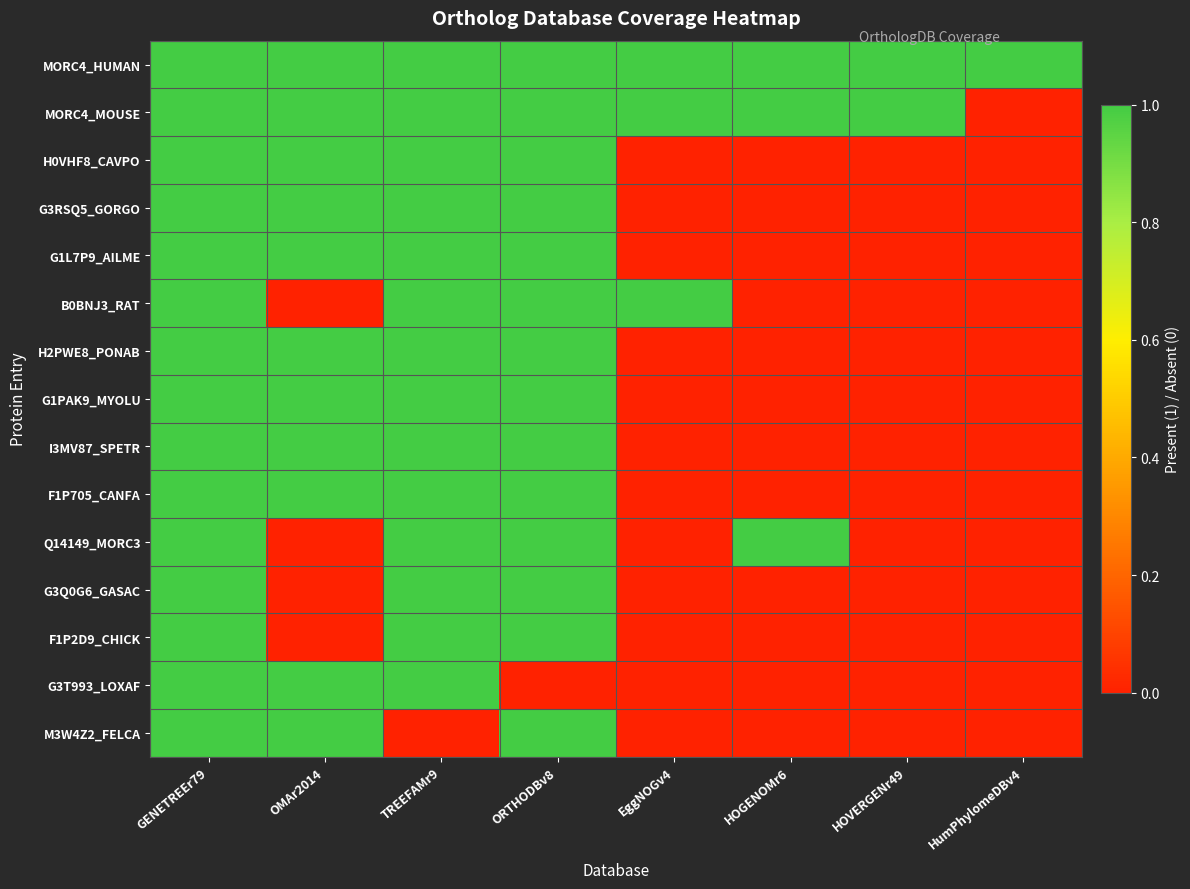

Which has a higher value, TREEFAMr9 or HumPhylomeDBv4?

TREEFAMr9